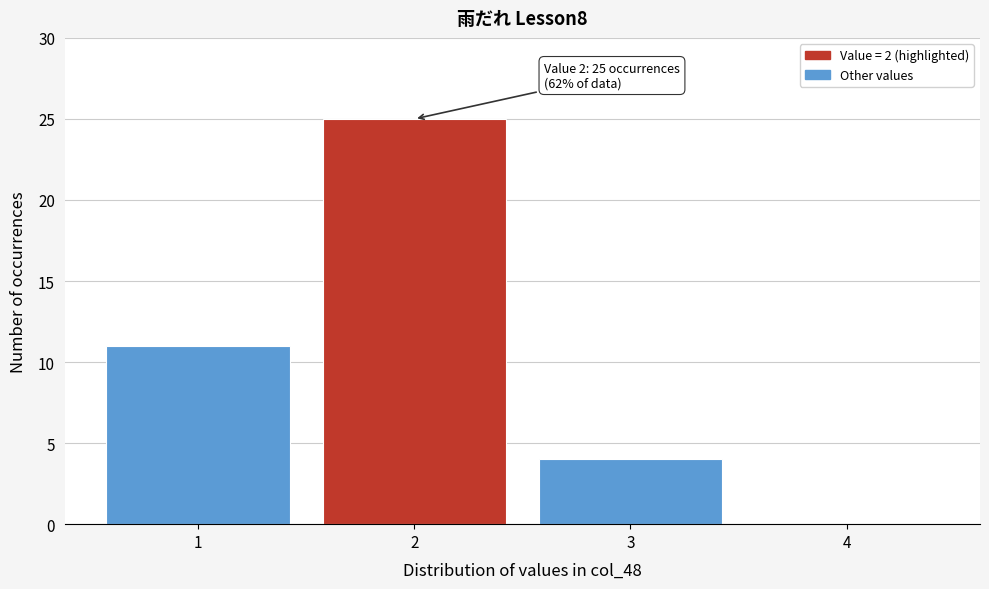

Is it true that the value at 2 is 25?

True